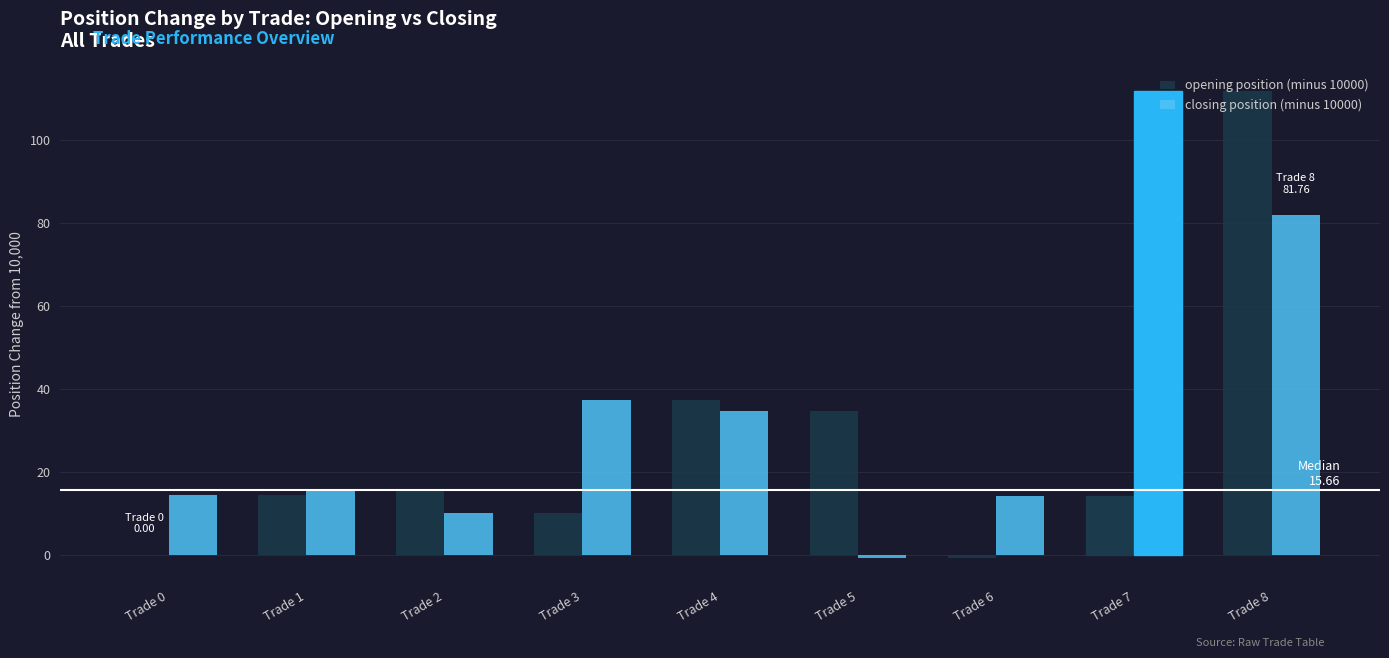

What is the sum of all opening position (minus 10000) values?

237.5